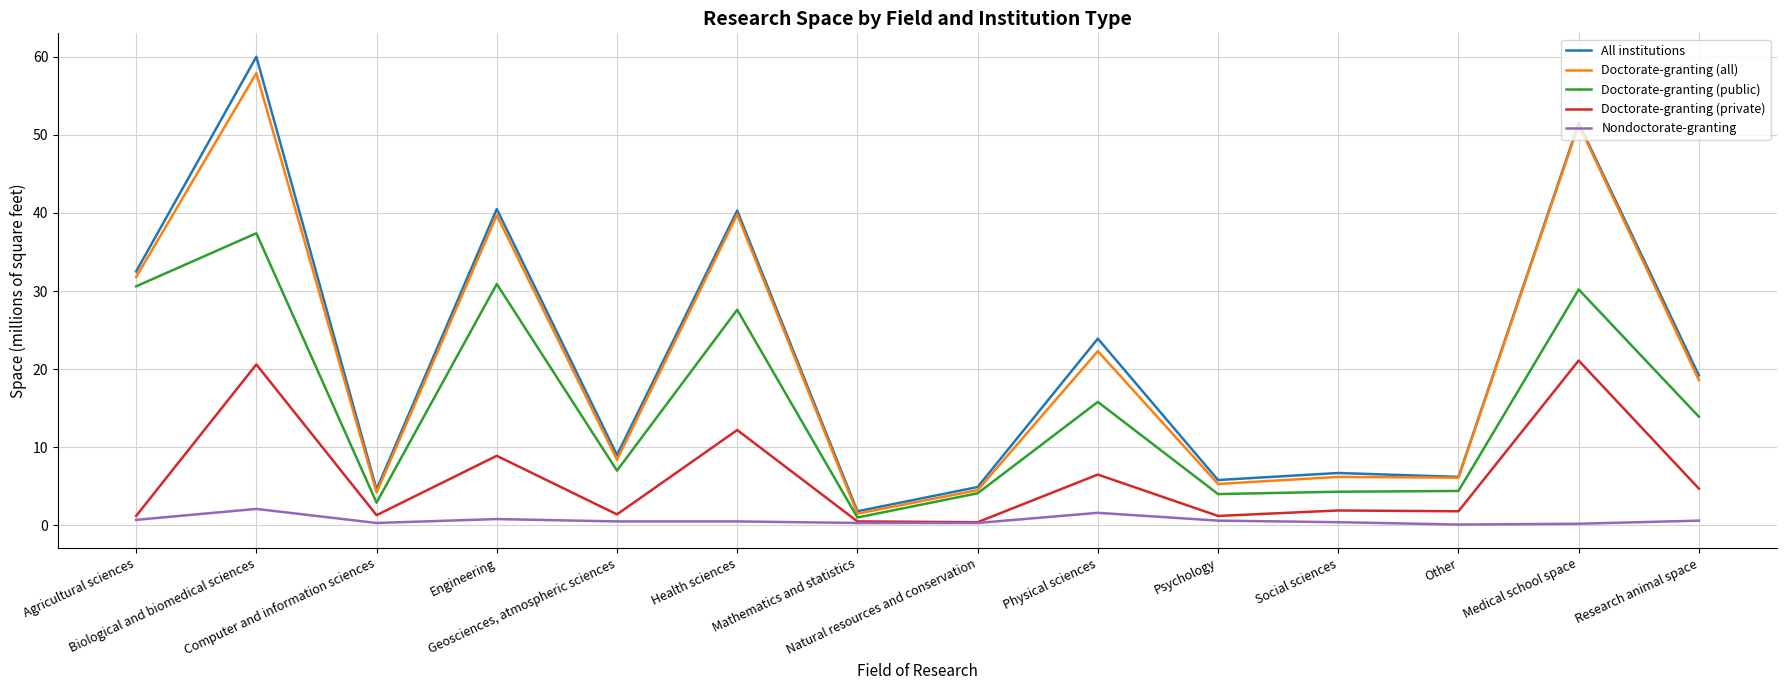

What is the highest value of the Nondoctorate-granting series?

2.1